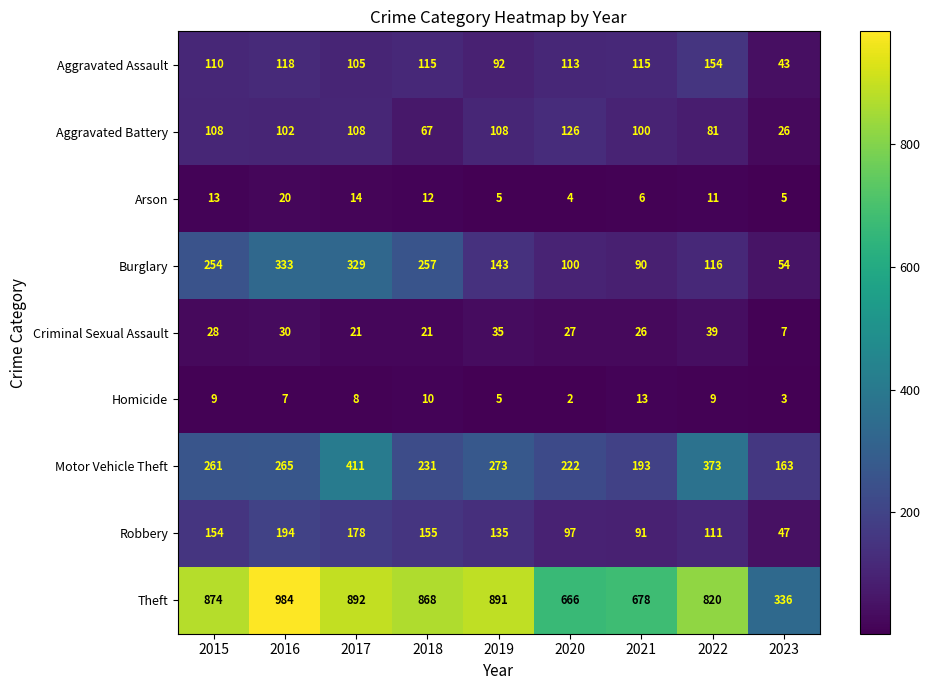

At which category is the sum across all series the highest?

2017